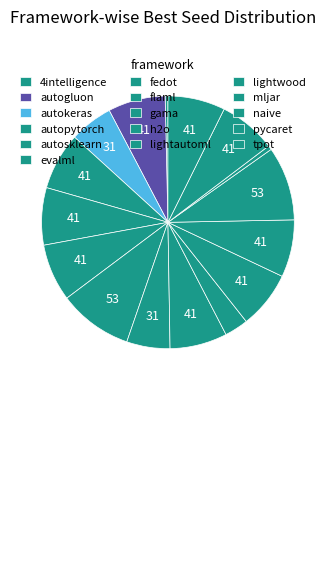

Is there a majority slice in this chart?

No